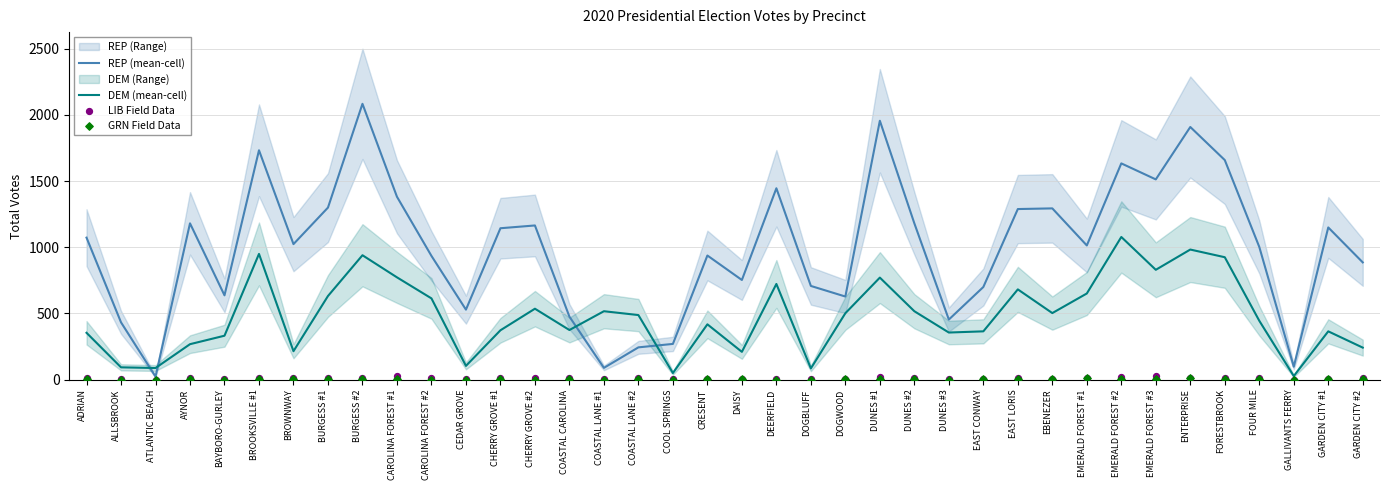

Which series has the largest total across all categories?

REP (mean-cell)